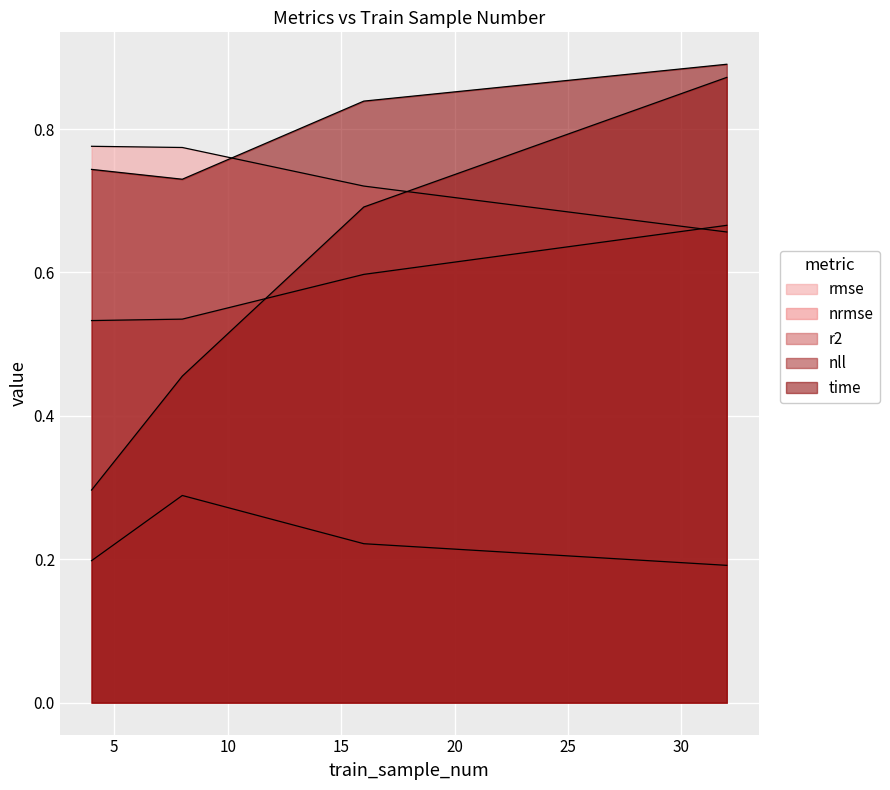

At which category is the sum across all series the highest?

32